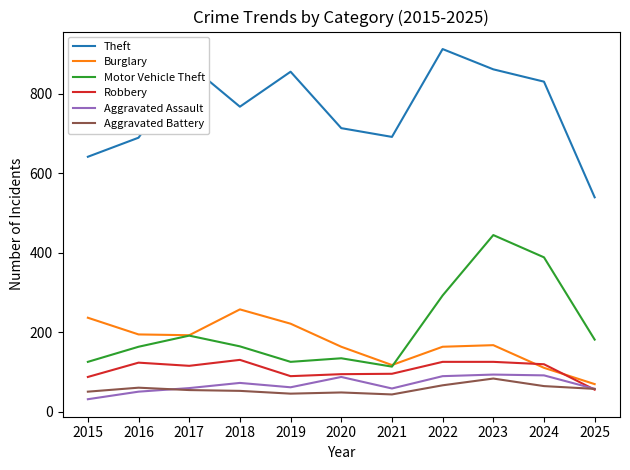

What value does the Aggravated Battery series have at 2020?

48